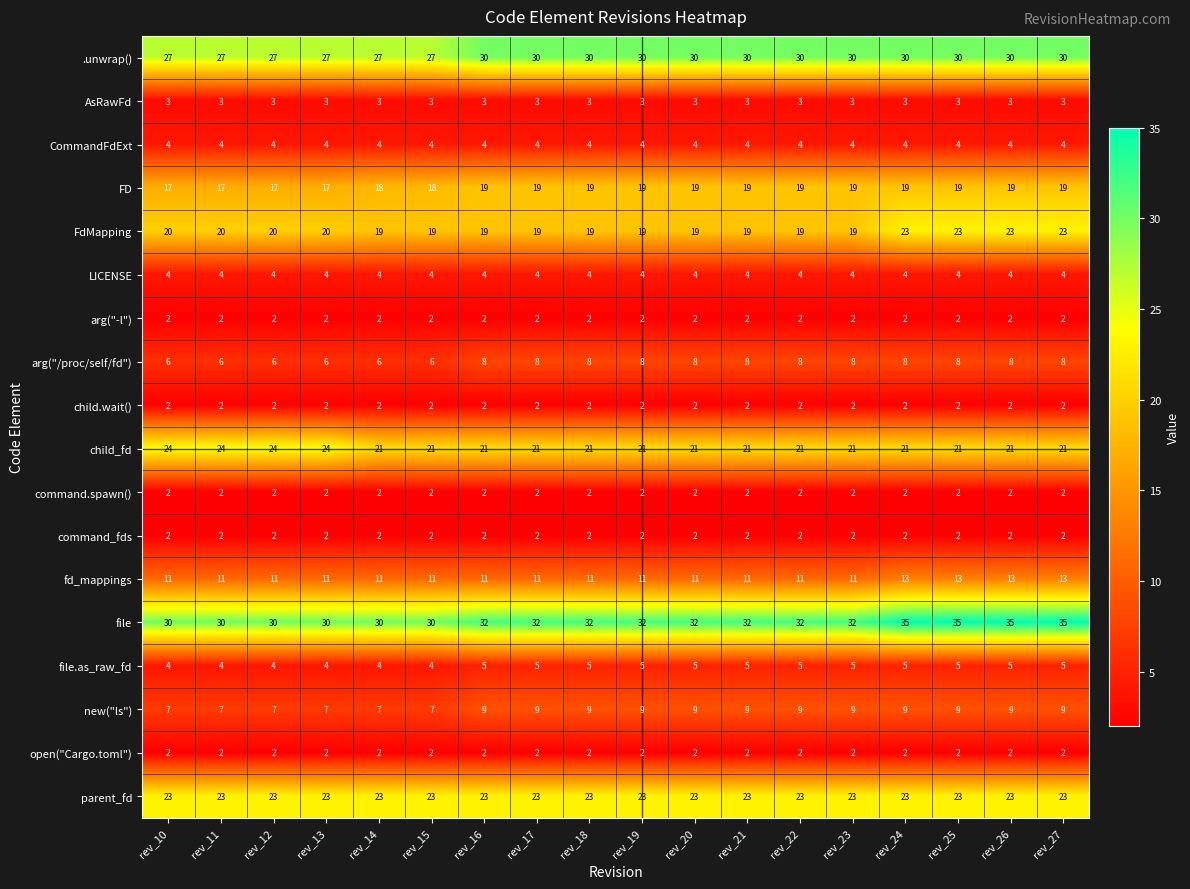

What is the sum of the file values at rev_26 and rev_22?

67